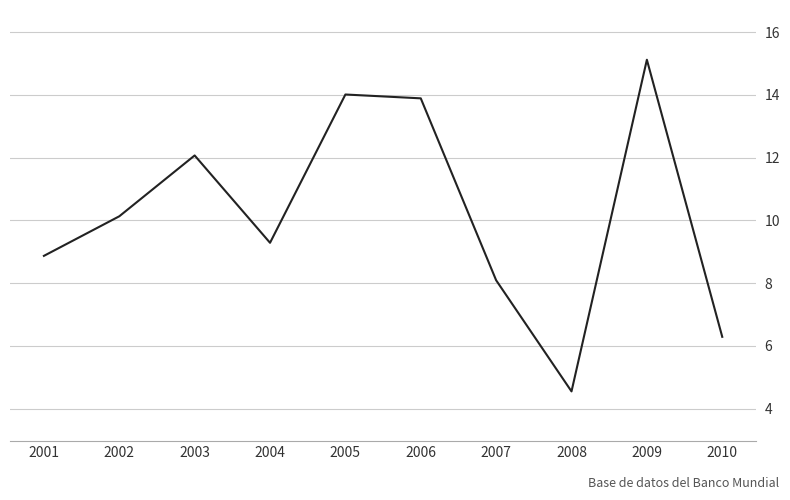

What is the change in value from 2001 to 2010?

-2.6